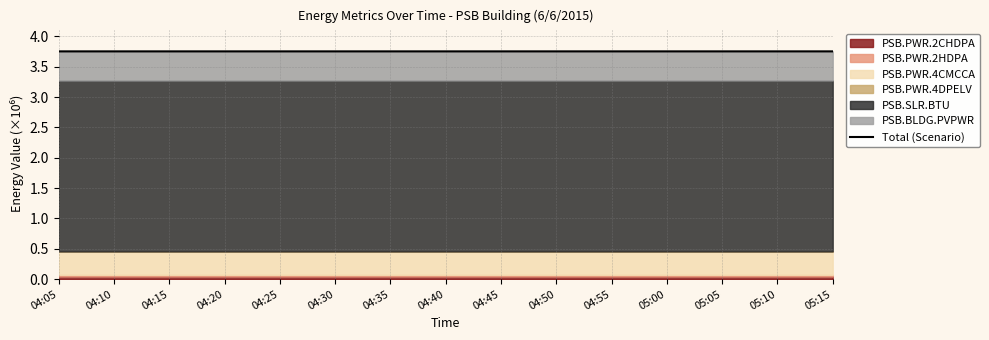

How many values are between 3 and 4?

15